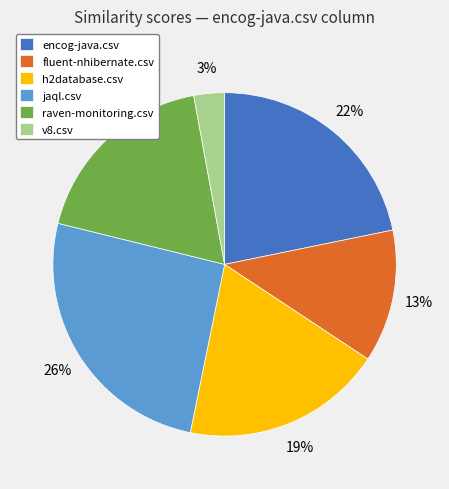

To the nearest percent, what percentage of the pie is jaql.csv?

26%